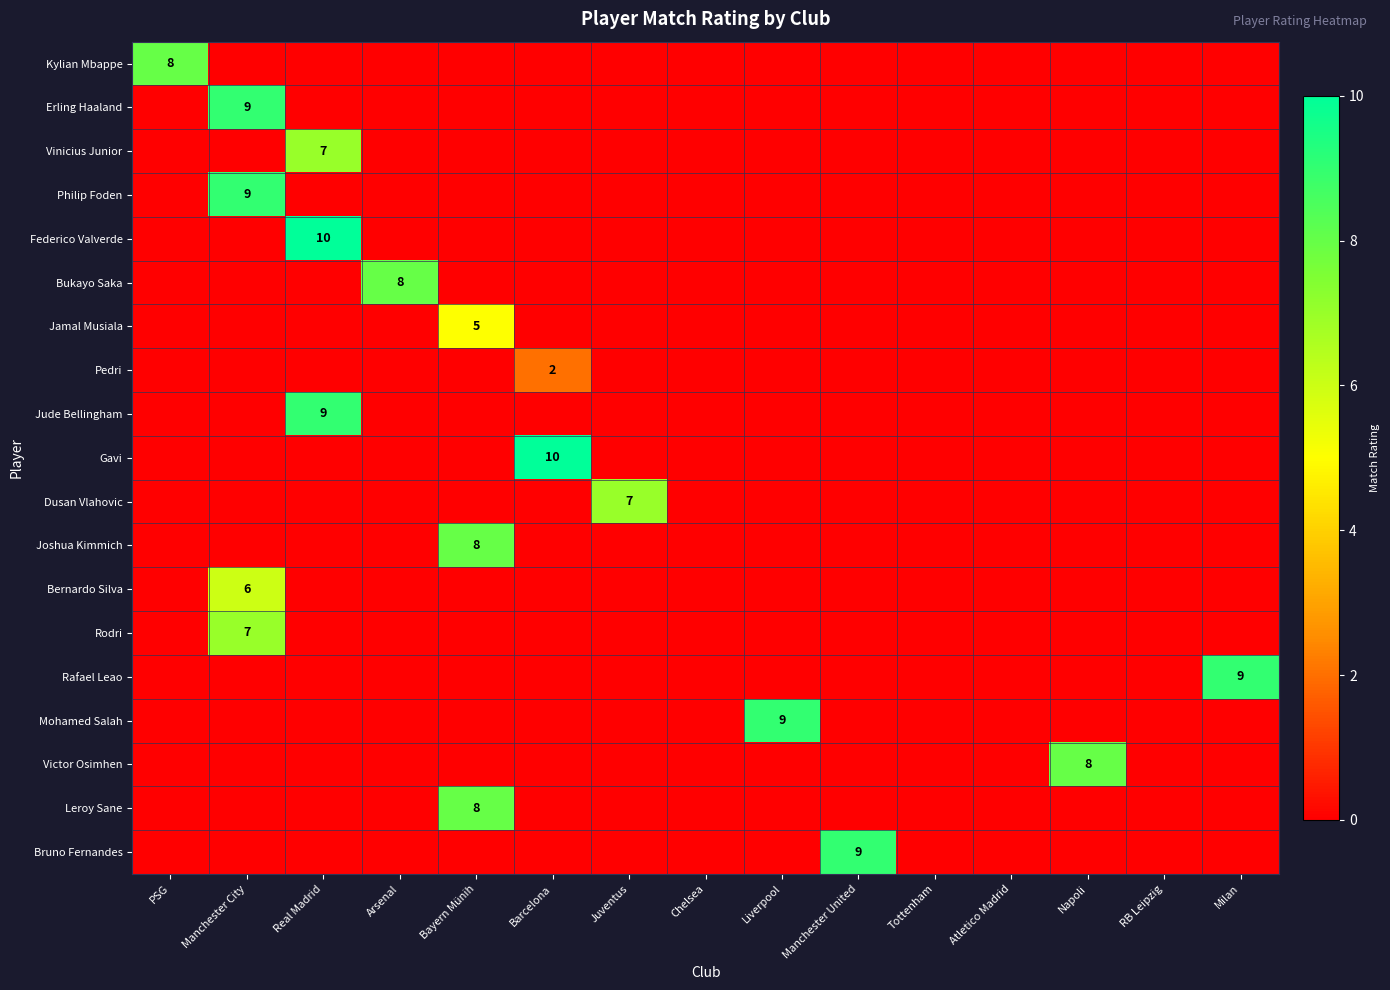

At which label is Philip Foden closest to 4?

PSG